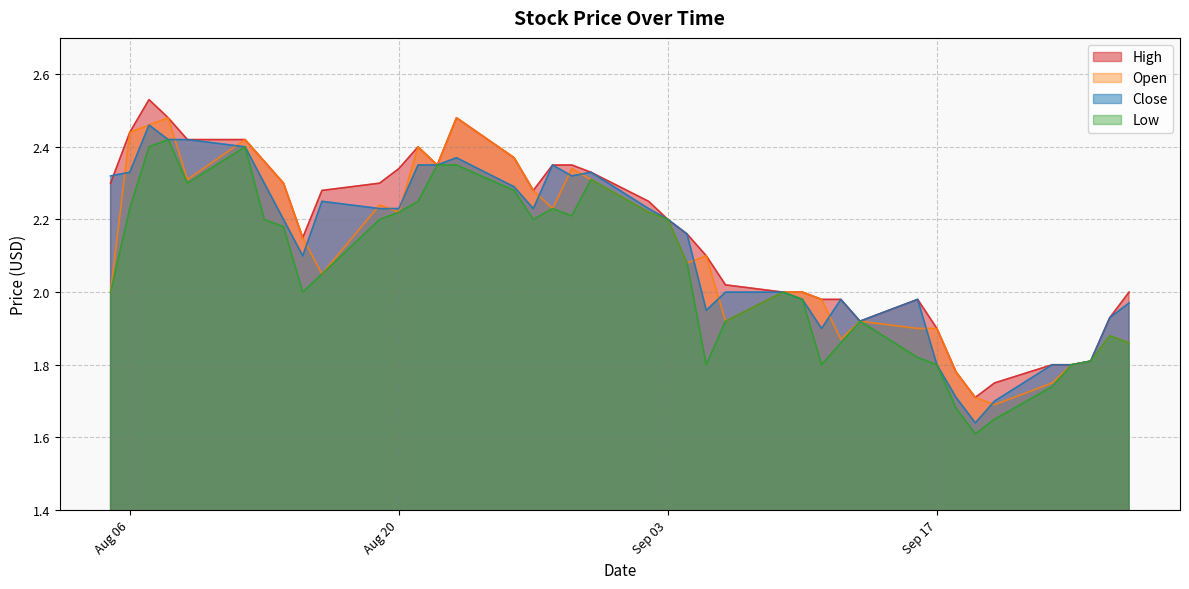

How many times do Open and Close cross each other?

15